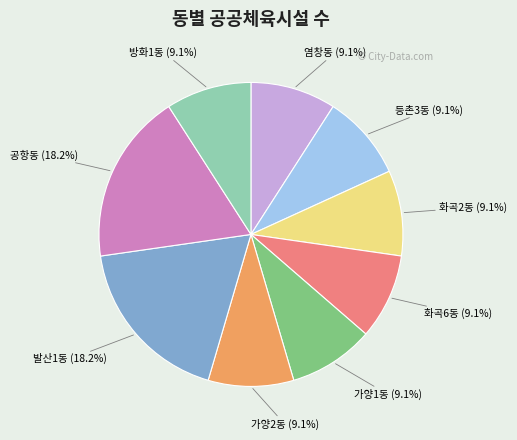

Is there a majority slice in this chart?

No